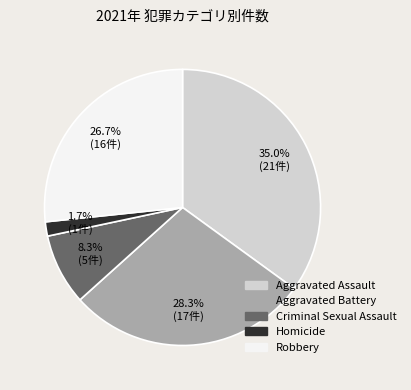

Is the sum of Robbery and Homicide greater than half?

No